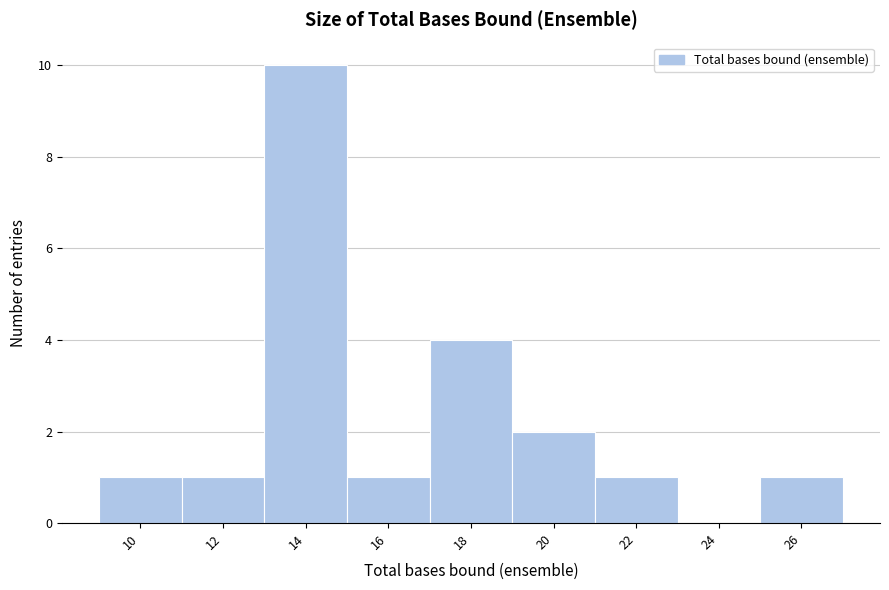

Reading right to left, transcribe all the data shown in this chart.

26=1	24=0	22=1	20=2	18=4	16=1	14=10	12=1	10=1